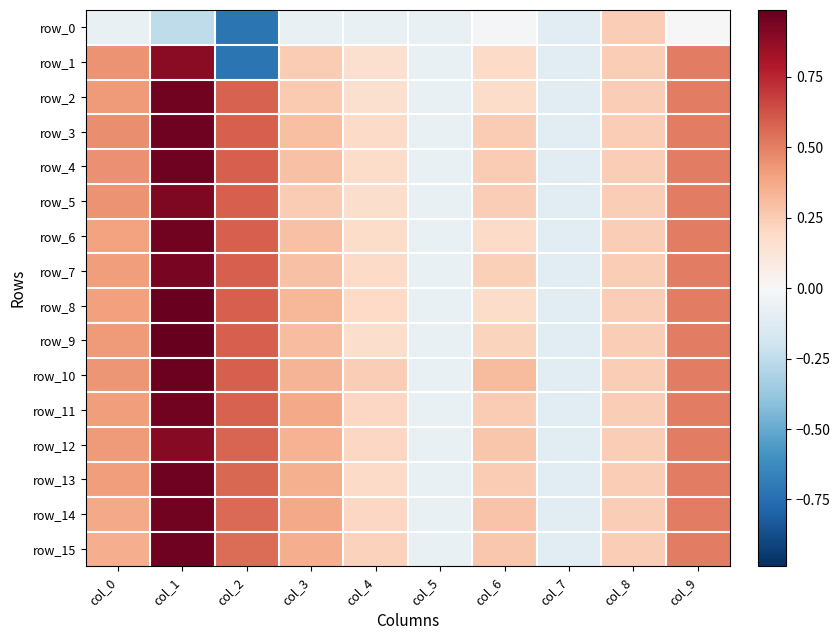

At col_4, list the series in order from largest to smallest.

row_10, row_15, row_12, row_11, row_14, row_8, row_7, row_3, row_13, row_6, row_4, row_5, row_9, row_1, row_2, row_0